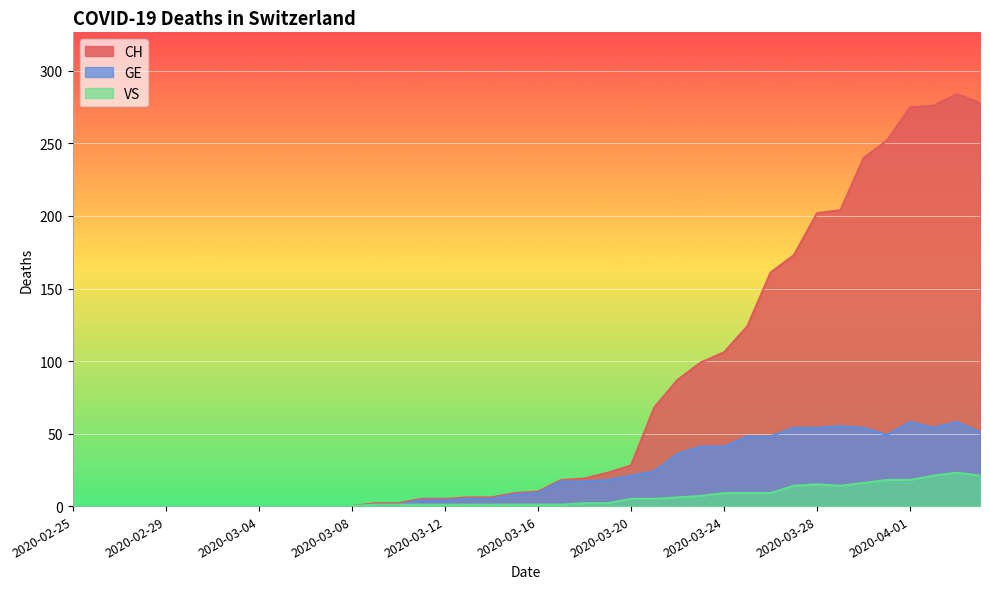

Between 2020-03-12 and 2020-03-21, which series saw the biggest shift?

CH